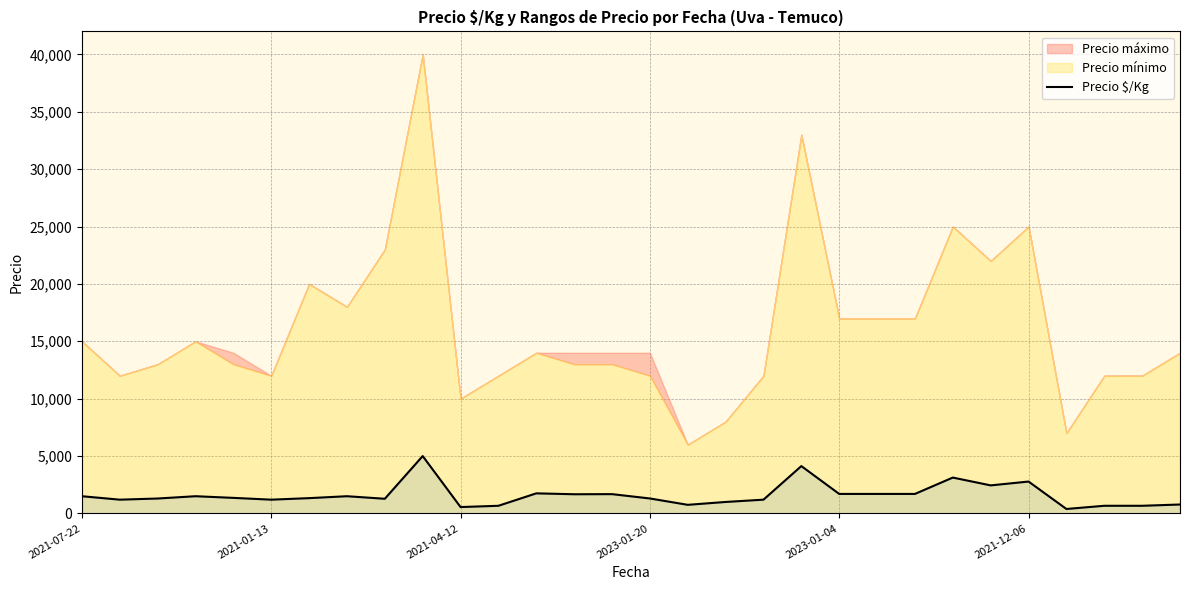

The value of Precio $/Kg at 2023-01-04 is 1700. True or false?

True